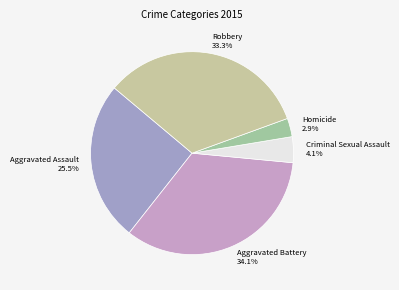

Does Aggravated Assault represent more than half of the total?

No